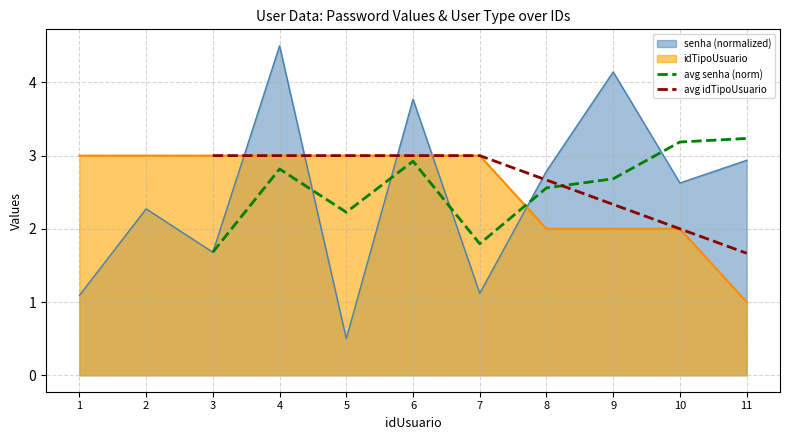

Which series ends up on top after the final intersection of avg idTipoUsuario and avg senha (norm)?

avg senha (norm)